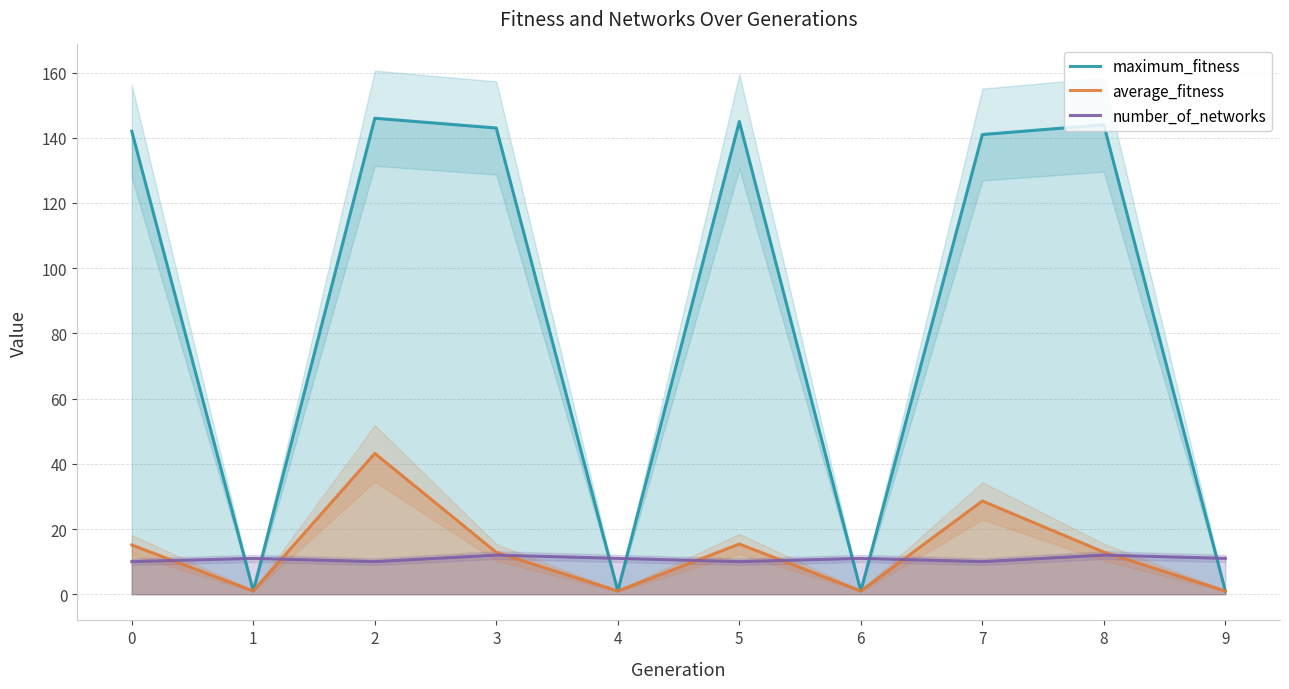

What is the difference between the average_fitness values at 9 and 7?

27.6